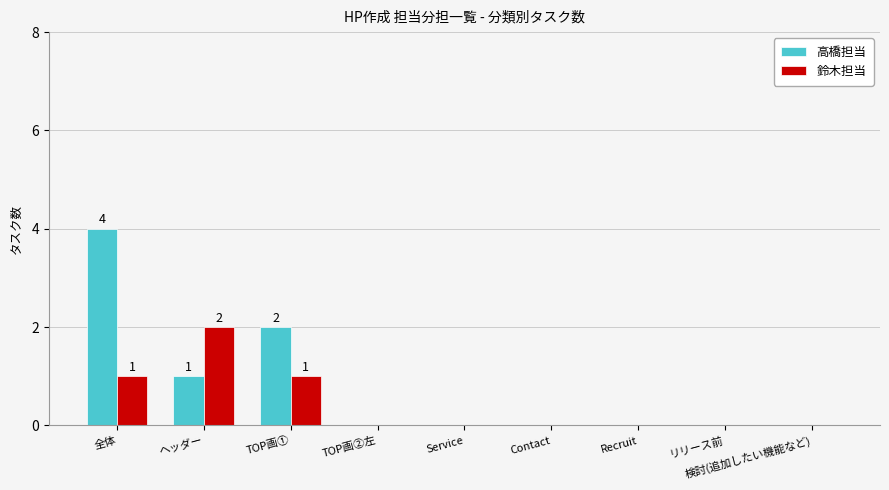

Count the number of categories in the chart.

9